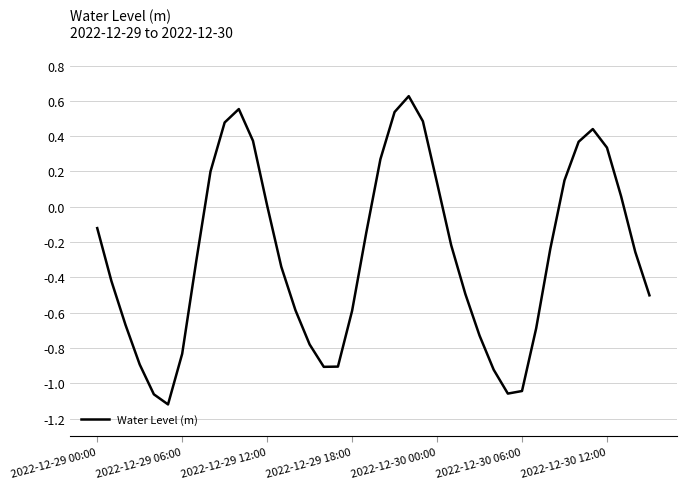

What is the difference between the maximum and minimum values?

1.7